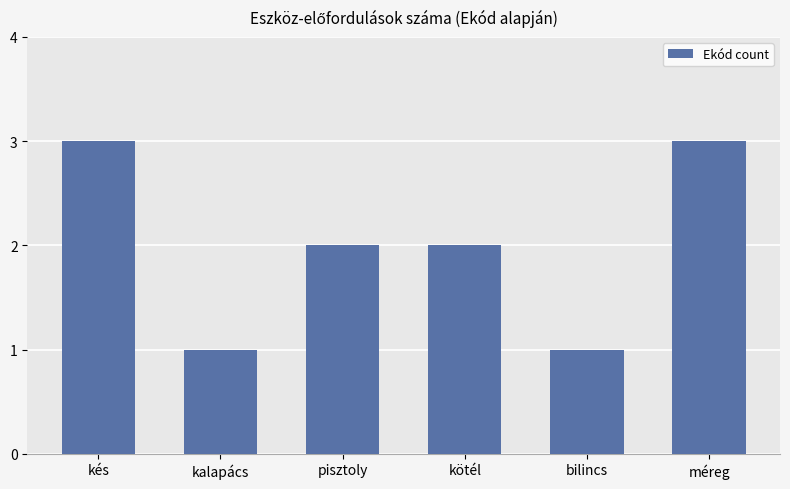

Between méreg and kalapács, which is larger?

méreg